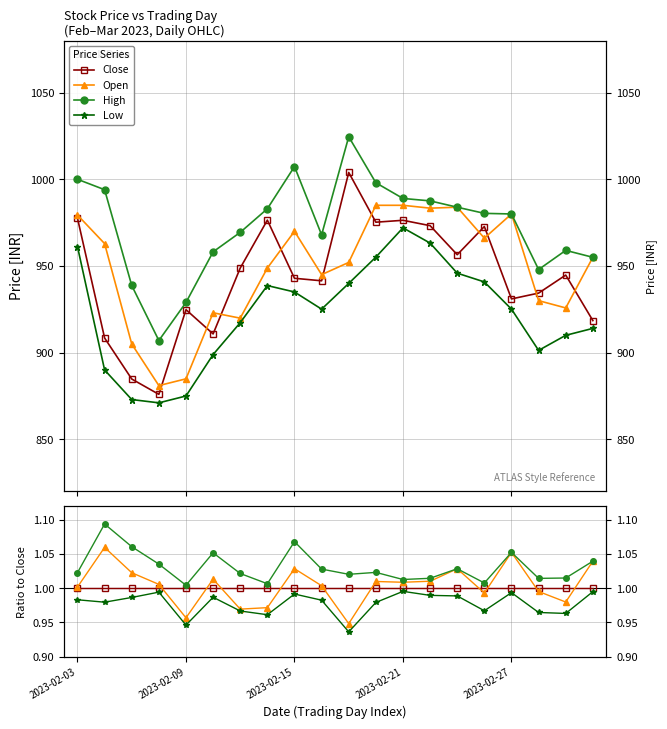

Which has a higher value, 2023-02-21 or 7?

2023-02-21